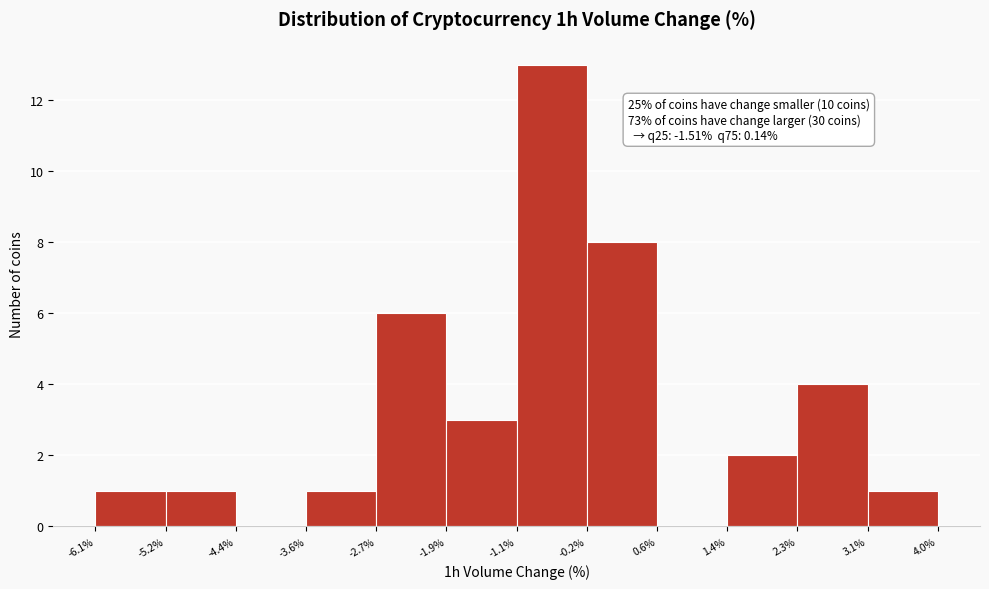

Which range on the x-axis has the tallest bar?

-1.1% to -0.2%